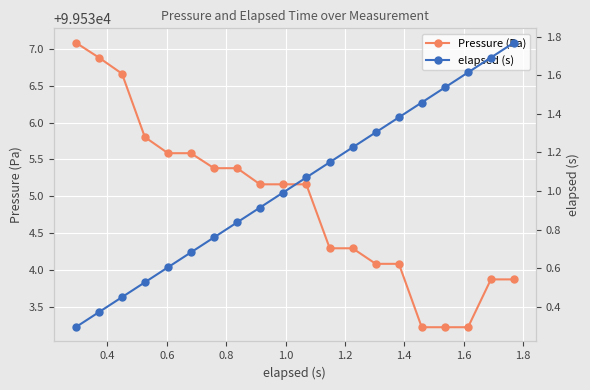

How many lines are shown in the chart?

2